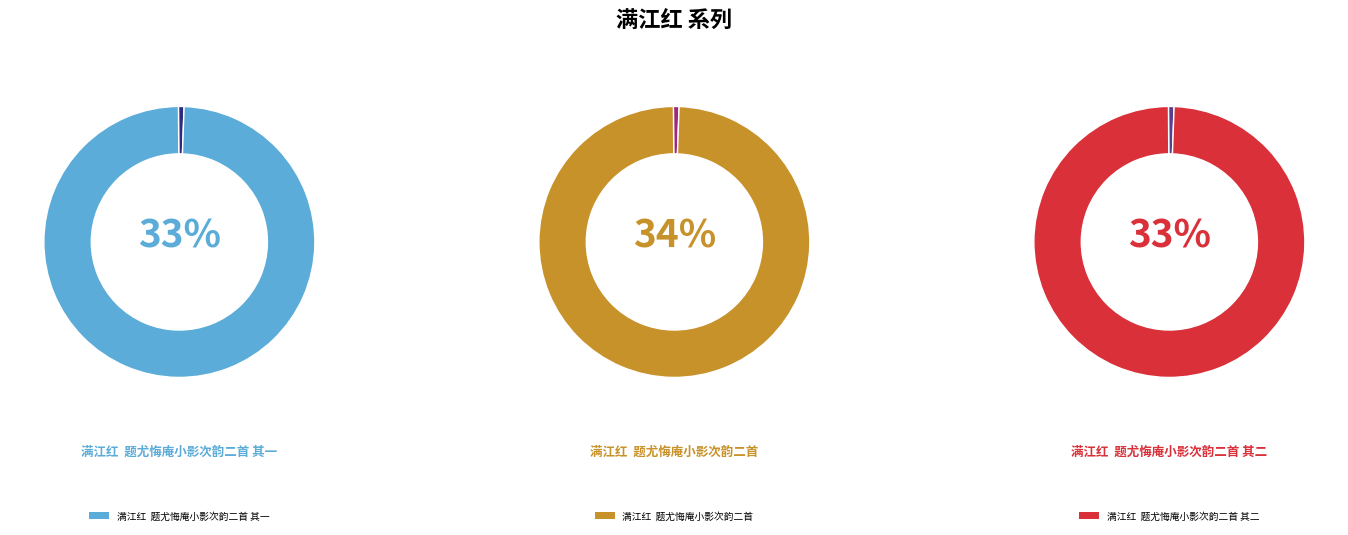

The 满江红  题尤悔庵小影次韵二首 slice represents 34% of the pie. True or false?

True